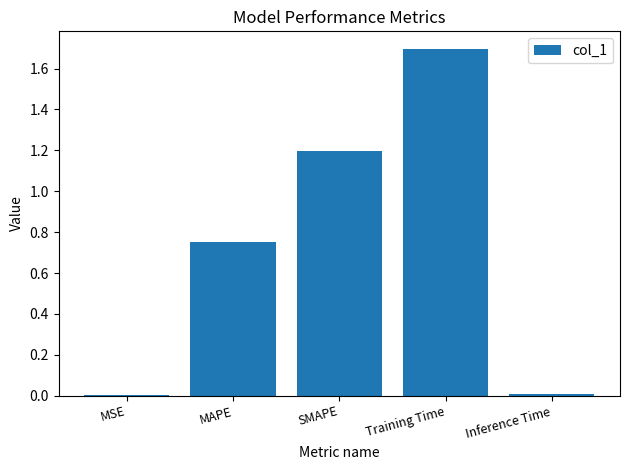

What value does the data have at SMAPE?

1.2